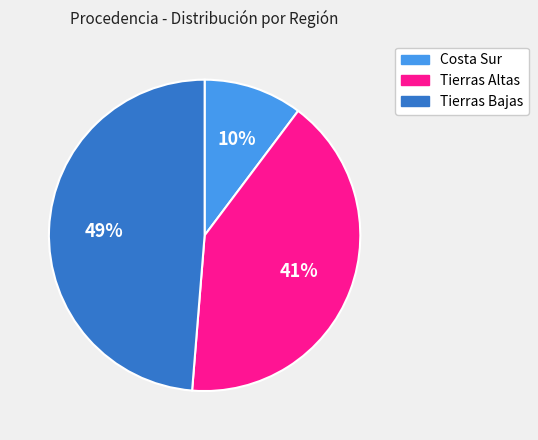

True or false: Costa Sur accounts for 10% of the total.

True